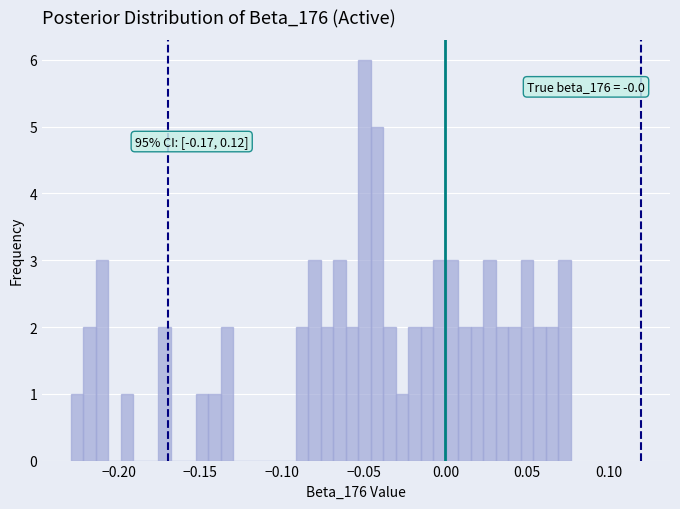

Read against the x-axis, roughly where is the centre of the tallest bar?

-0.050